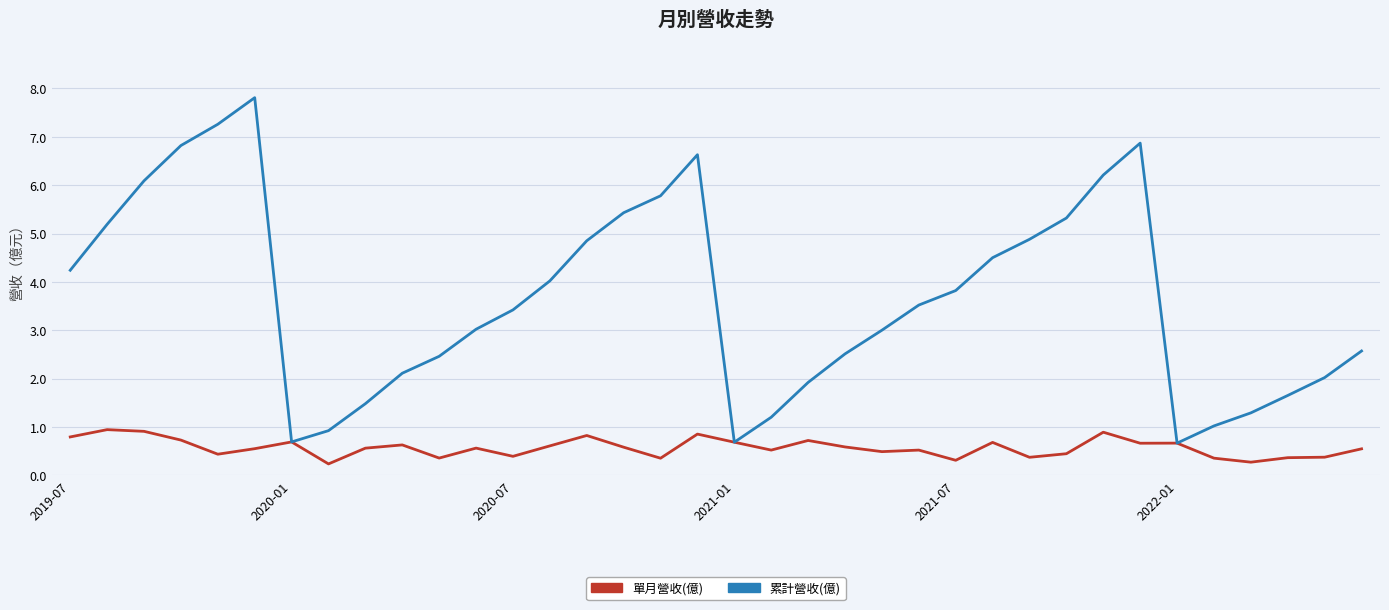

Which series has the largest total across all categories?

累計營收(億)